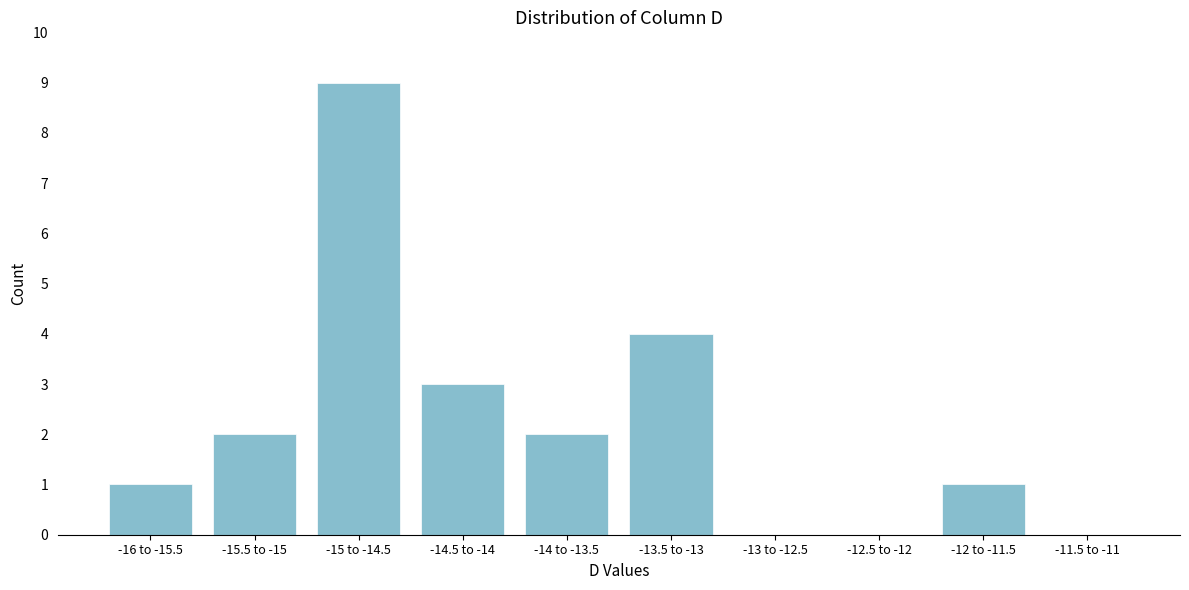

Reading left to right, extract all data points from this chart.

-16 to -15.5=1	-15.5 to -15=2	-15 to -14.5=9	-14.5 to -14=3	-14 to -13.5=2	-13.5 to -13=4	-13 to -12.5=0	-12.5 to -12=0	-12 to -11.5=1	-11.5 to -11=0